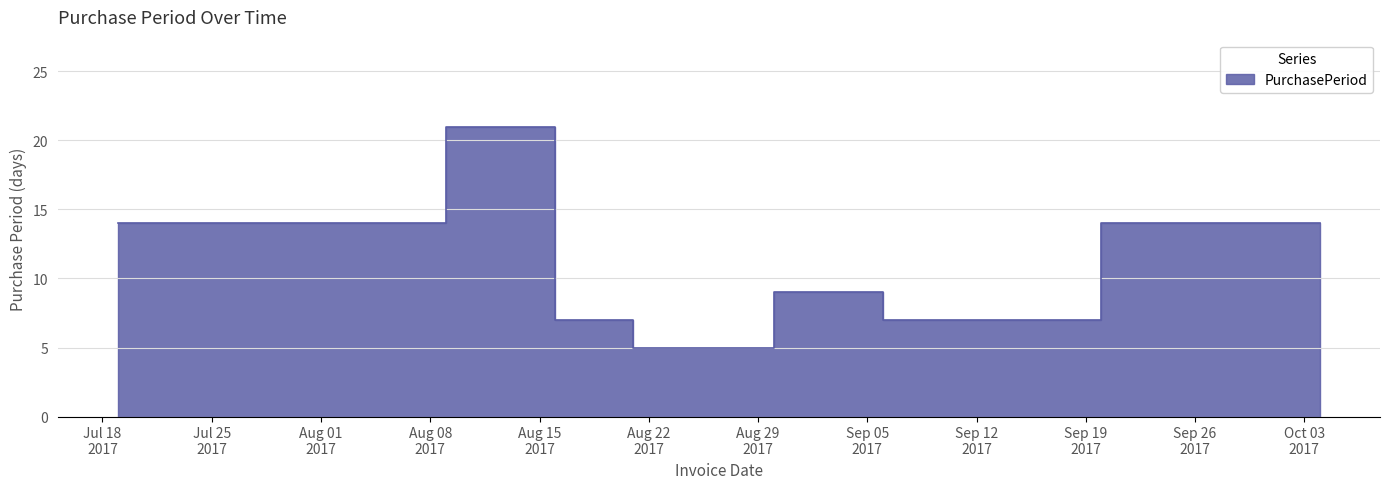

True or false: the data shows 21 at 2017-08-09.

True